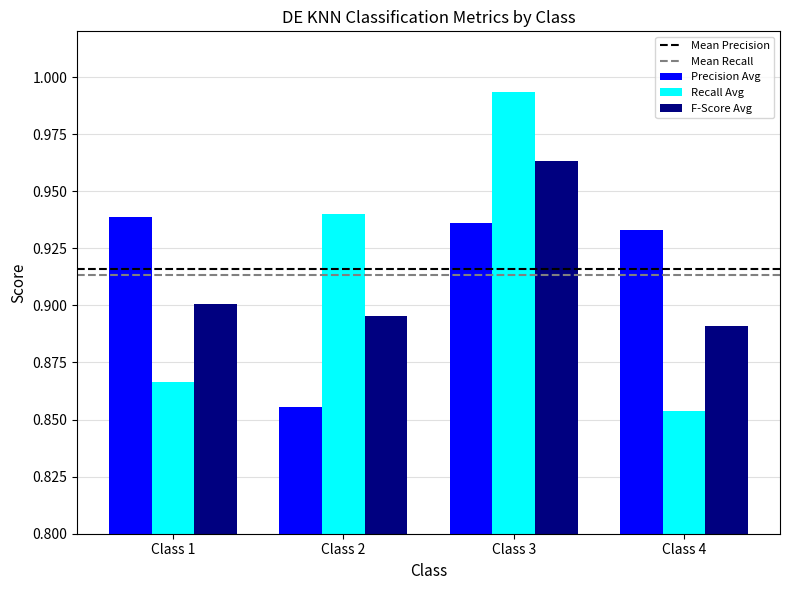

Between Class 1 and Class 4, which series saw the biggest shift?

Recall Avg